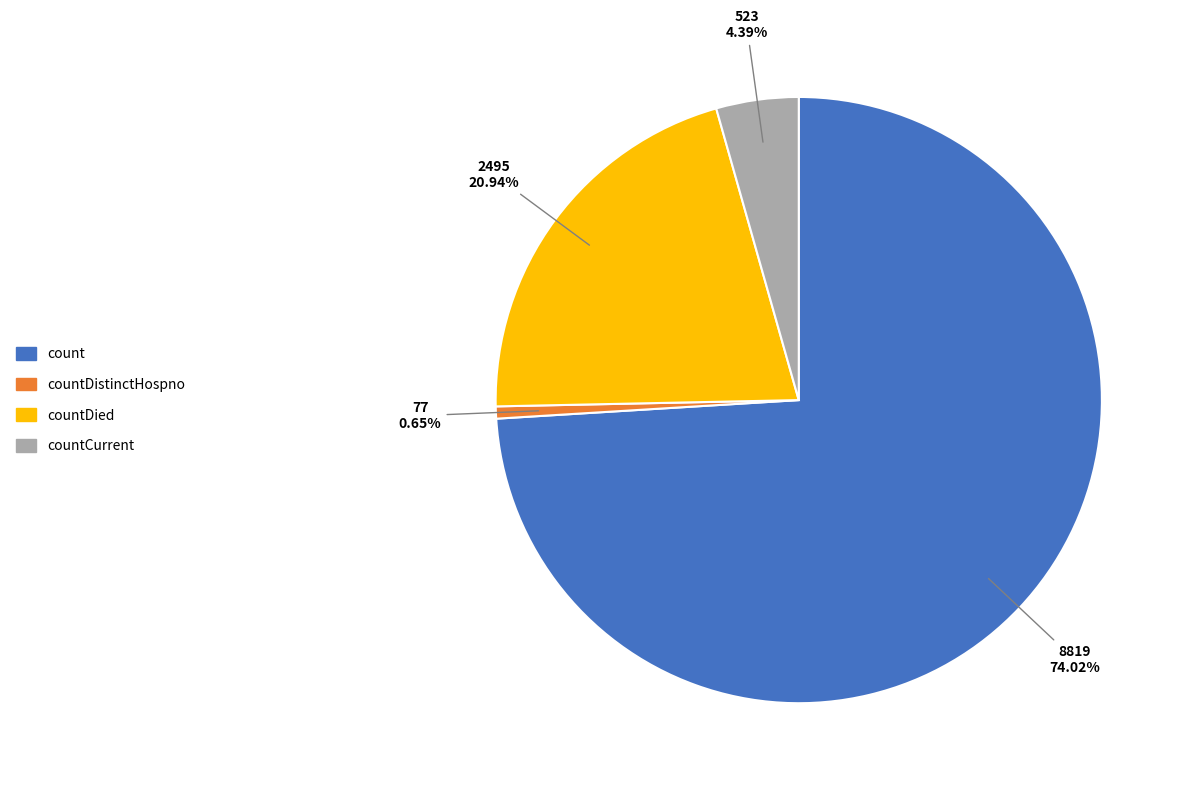

Does any single category account for the majority?

Yes